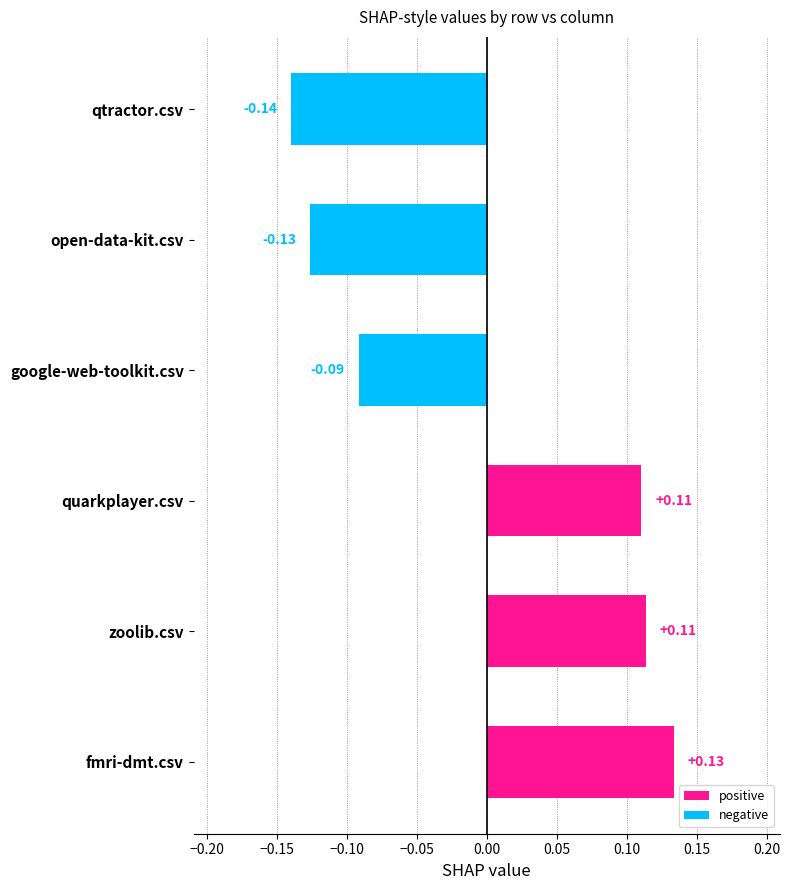

What is the difference between the maximum and second lowest values?

0.3